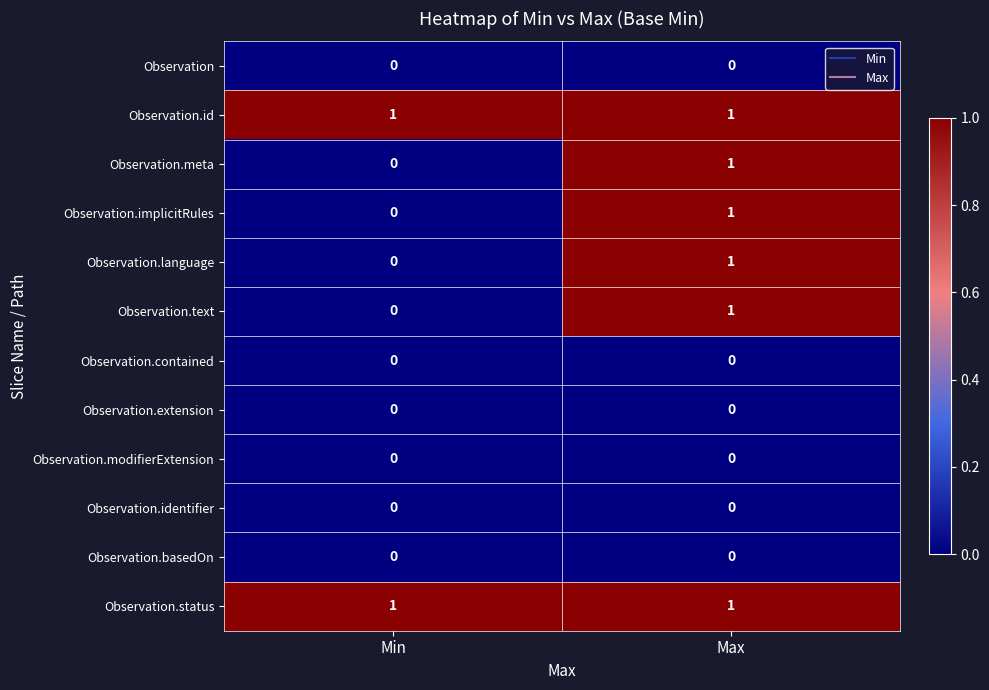

What is the total value across all series at Max?

6